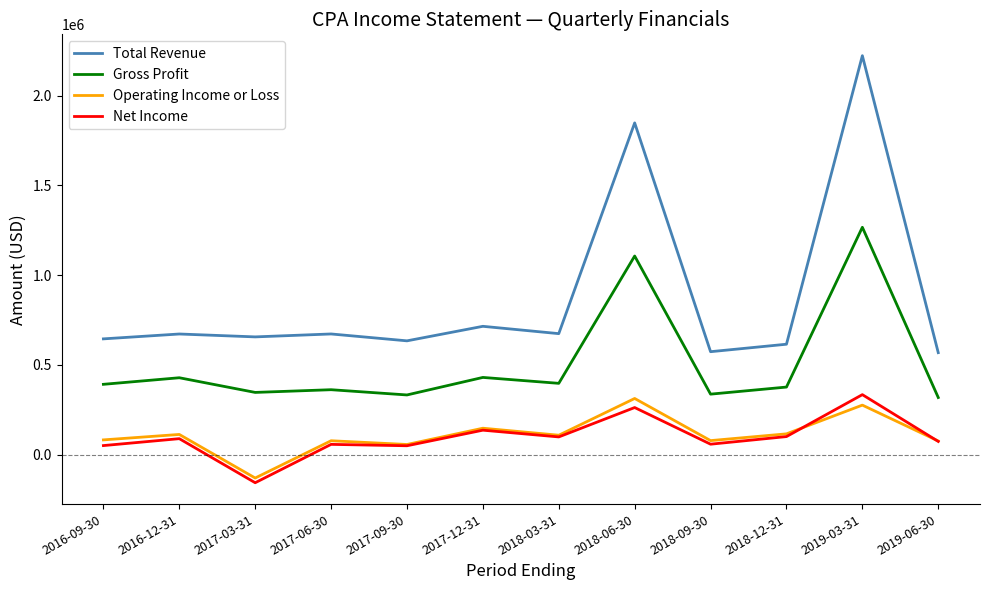

What is the difference between the highest and lowest values at 2019-03-31?

1945700